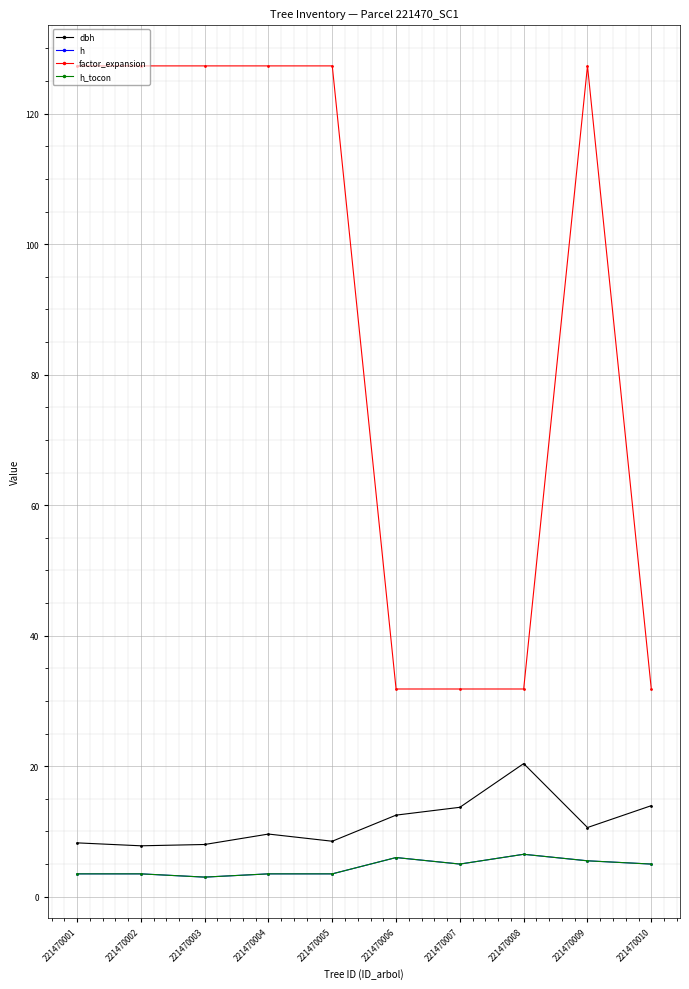

Does the chart have visible grid lines?

Yes